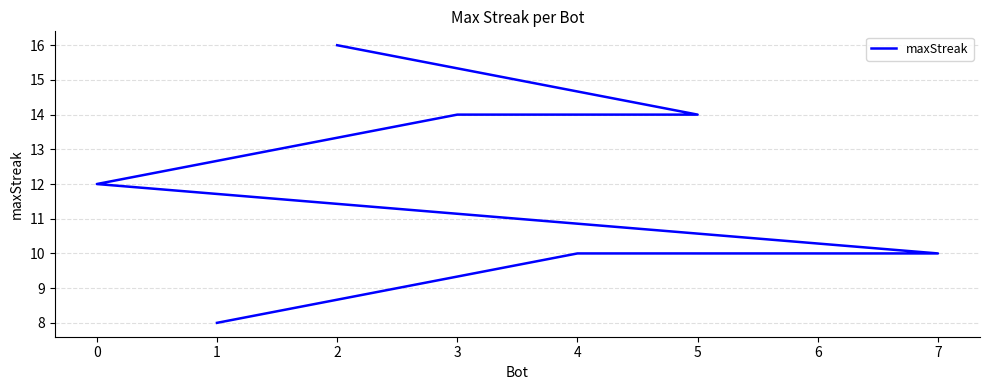

Reading right to left, transcribe all the data shown in this chart.

1=8	4=10	6=10	7=10	0=12	3=14	5=14	2=16